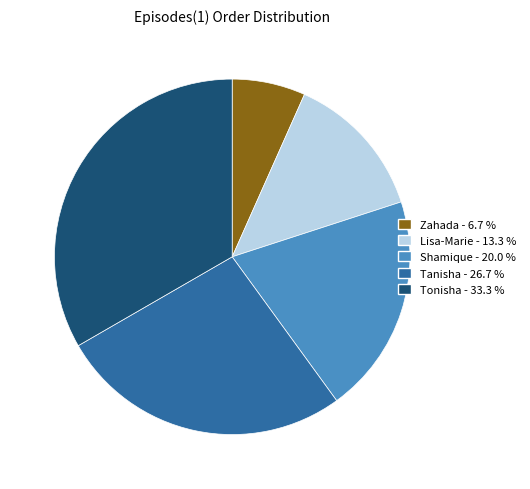

Which slice is the smallest?

Zahada